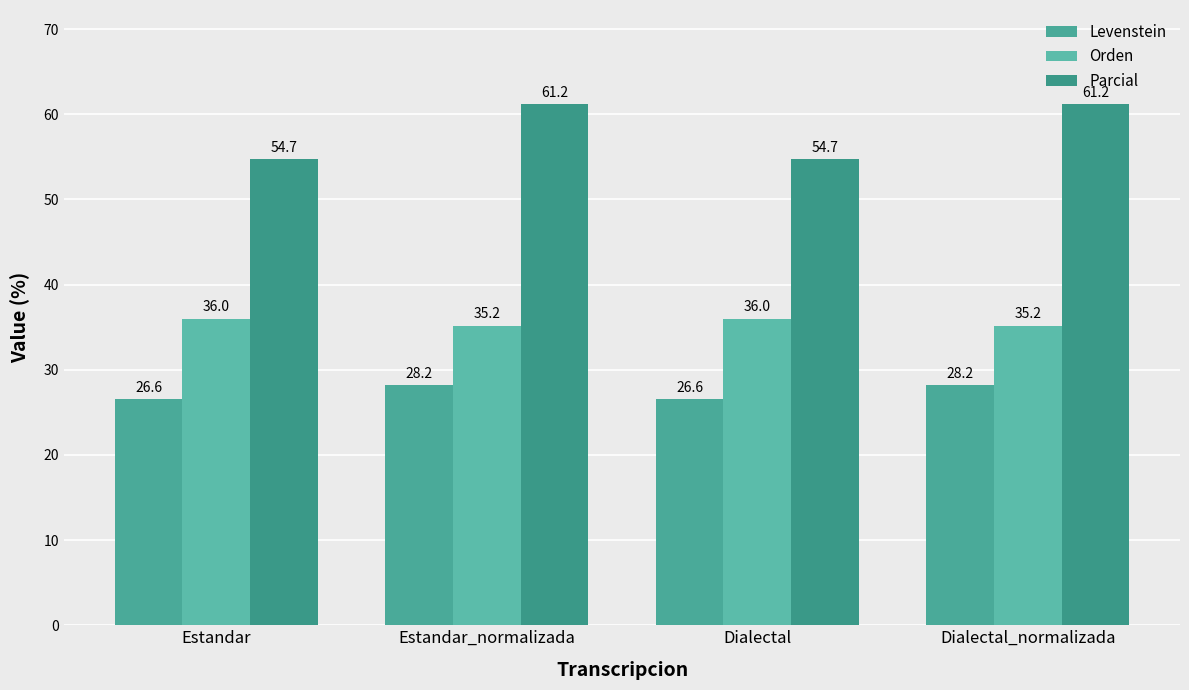

At Dialectal, list the series in order from largest to smallest.

Parcial, Orden, Levenstein